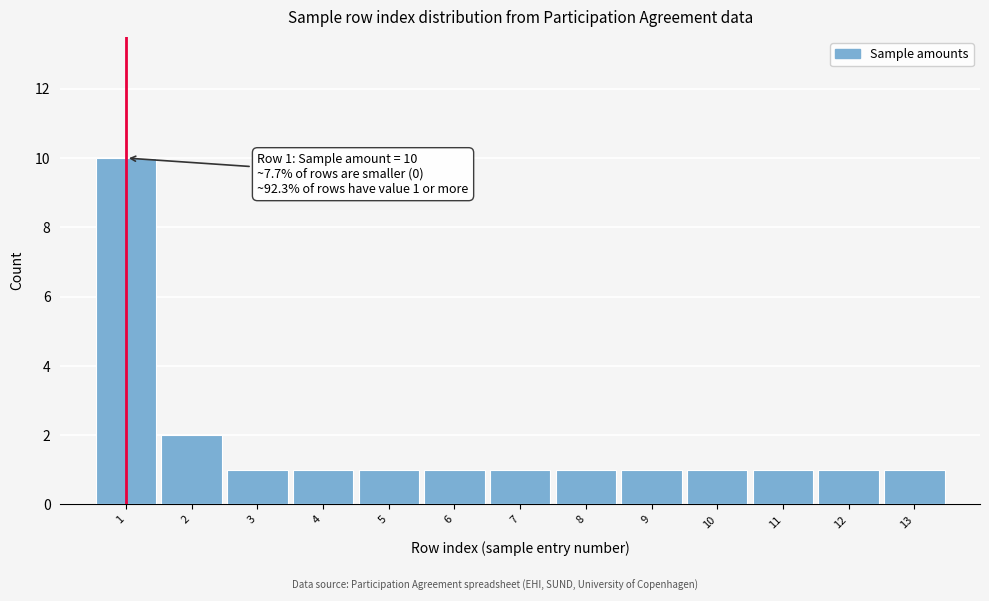

Reading left to right, what are all the values shown in this chart?

10	2	1	1	1	1	1	1	1	1	1	1	1